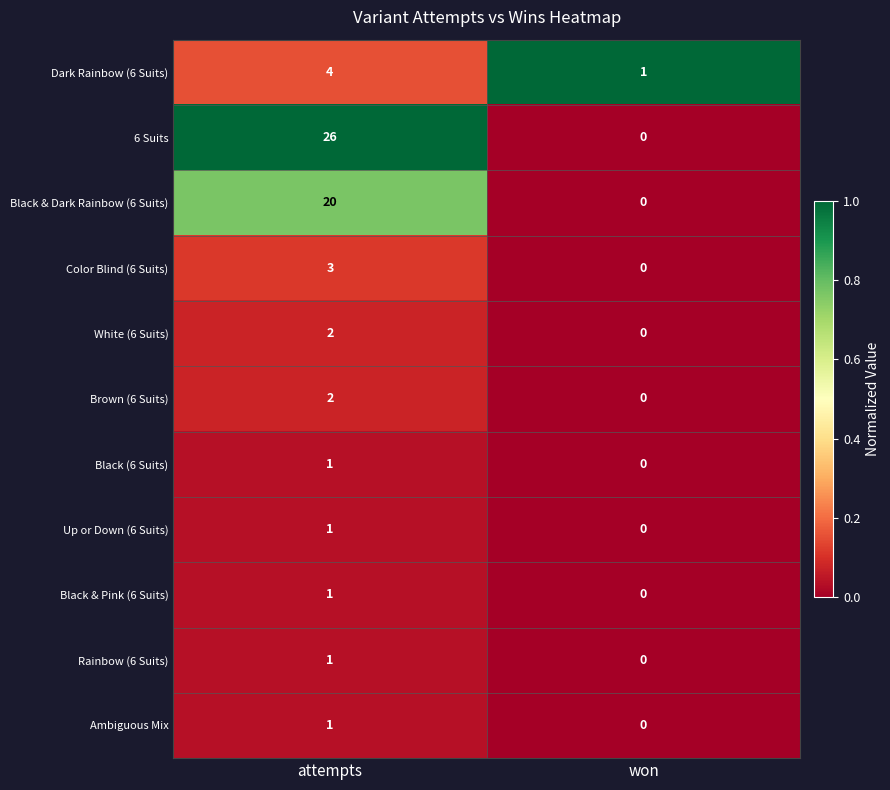

What is the difference between the highest and lowest values at attempts?

25